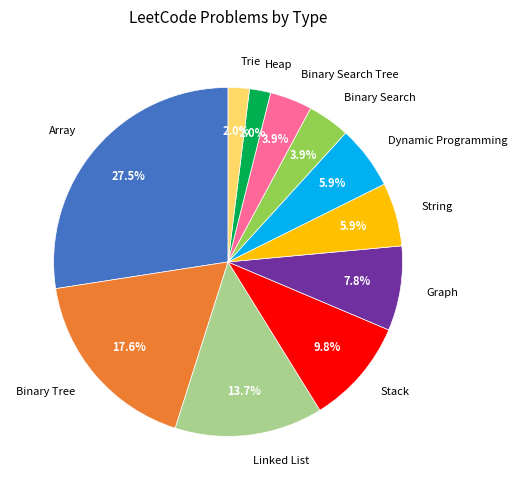

To the nearest percent, what percentage of the pie is Graph?

8%